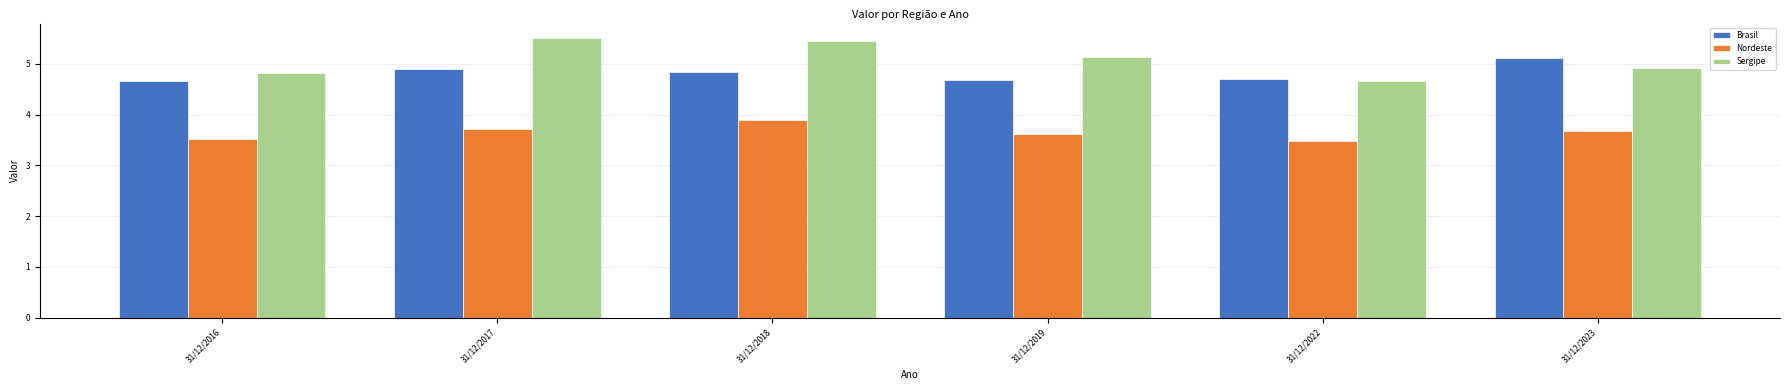

Between 31/12/2019 and 31/12/2022, which series saw the biggest shift?

Sergipe